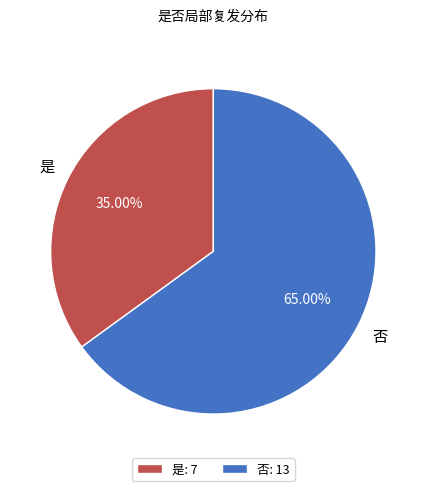

What is the ratio of the value at 是: 7 to the value at 否: 13?

0.5